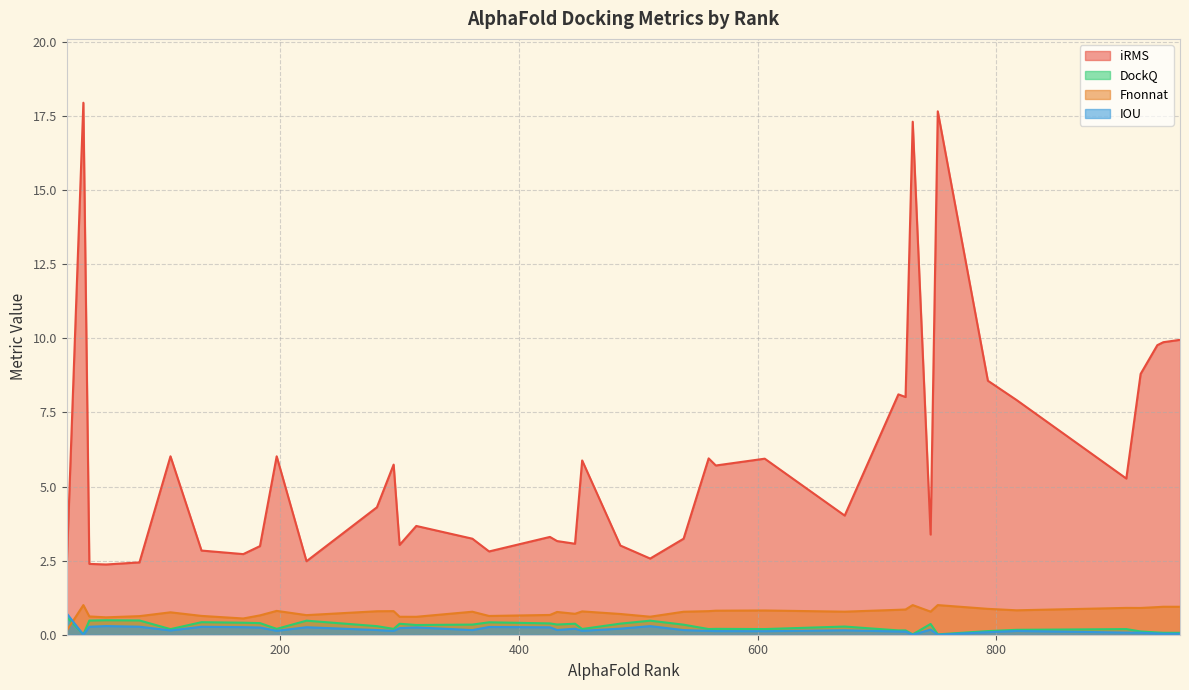

True or false: IOU has more than 2 interior local peaks.

True